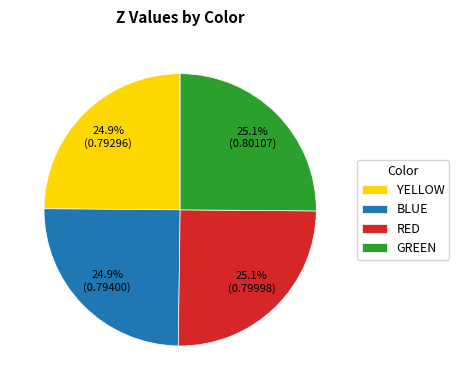

Is YELLOW the majority of the pie?

No